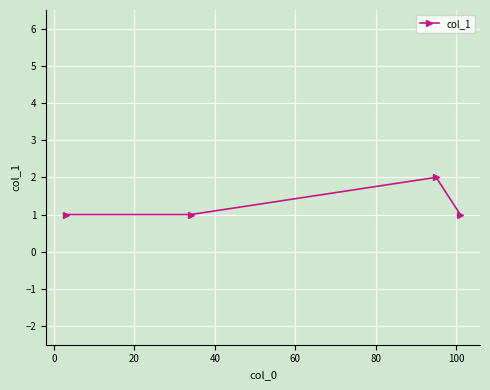

What is the sum of all values?

5